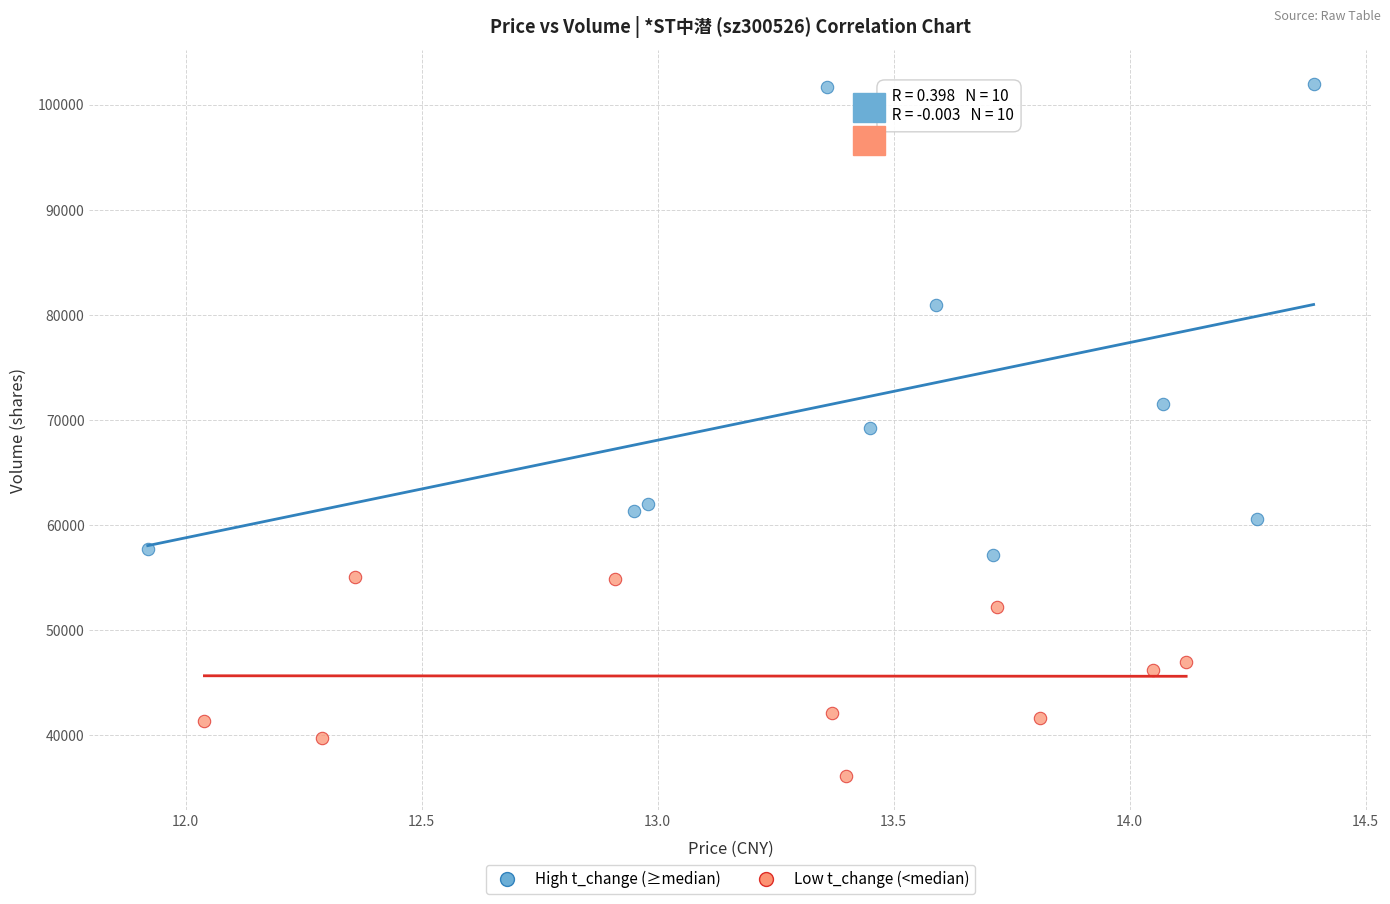

Which series contains the highest Y value?

High t_change (≥median)